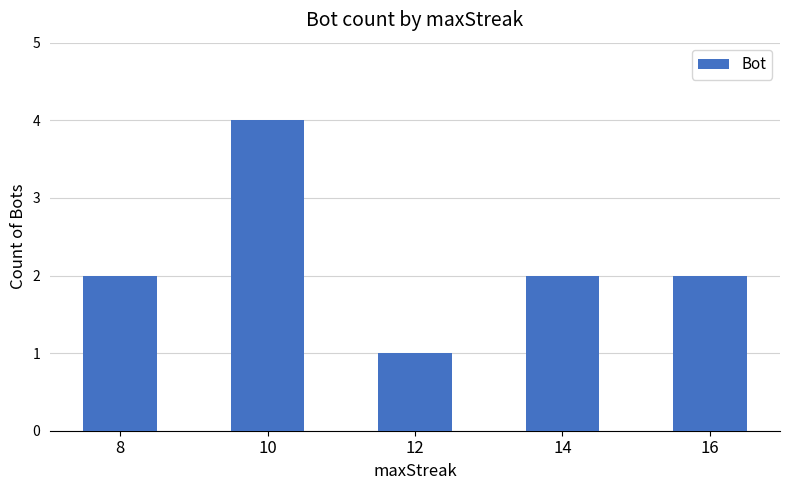

Count the values in the range 2 to 3.

3